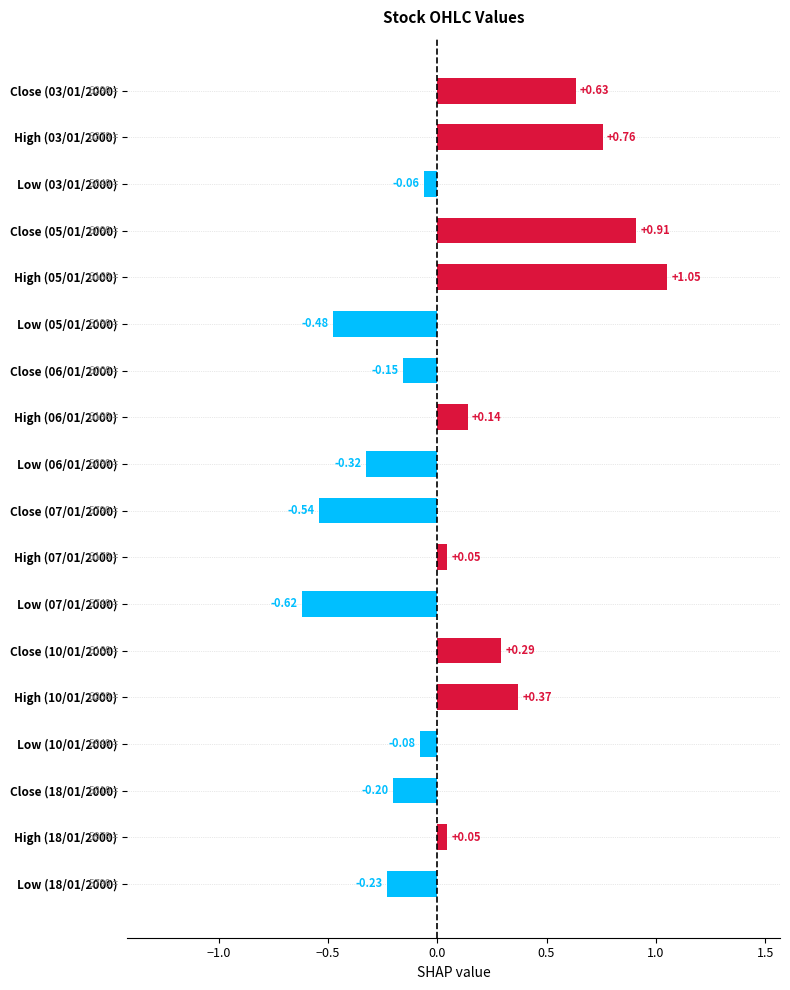

Between High (05/01/2000) and Low (18/01/2000), which is larger?

High (05/01/2000)